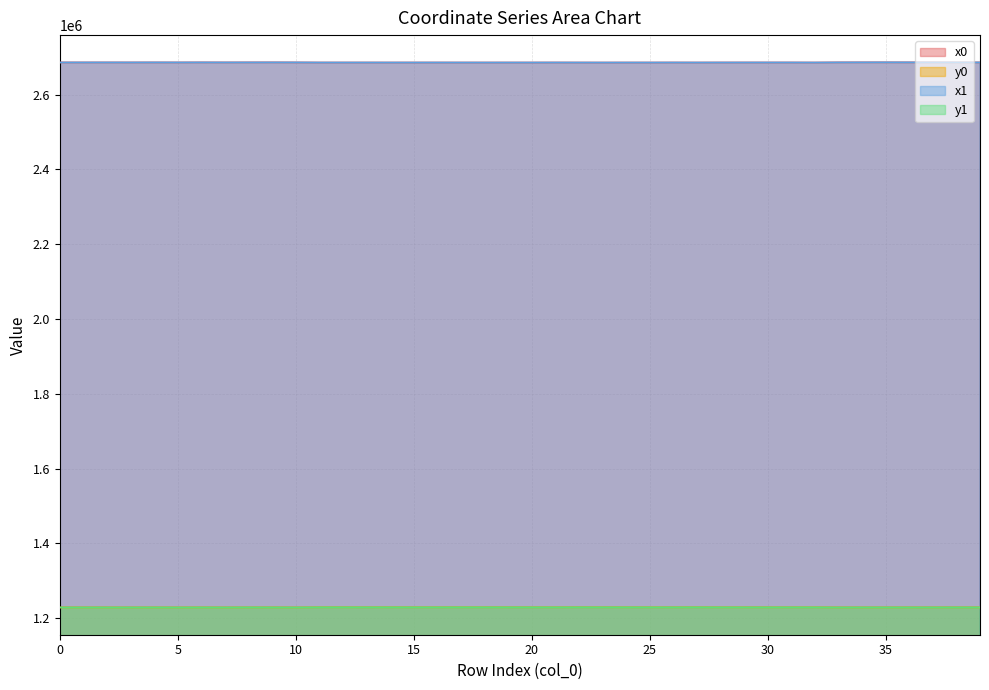

What is the spread (max minus min) of values at 10?

1457730.4